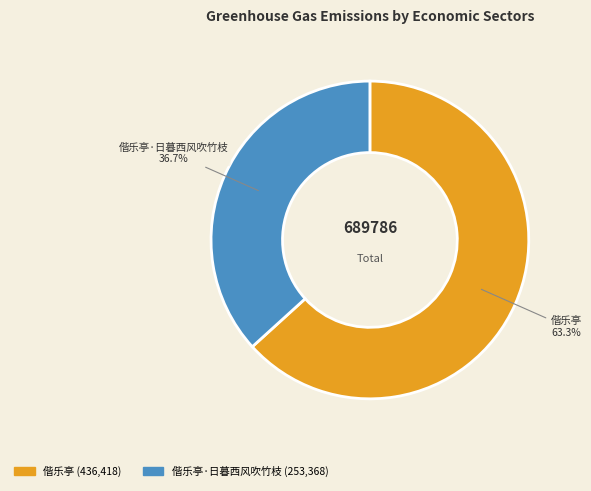

How many slices are in this pie chart?

2